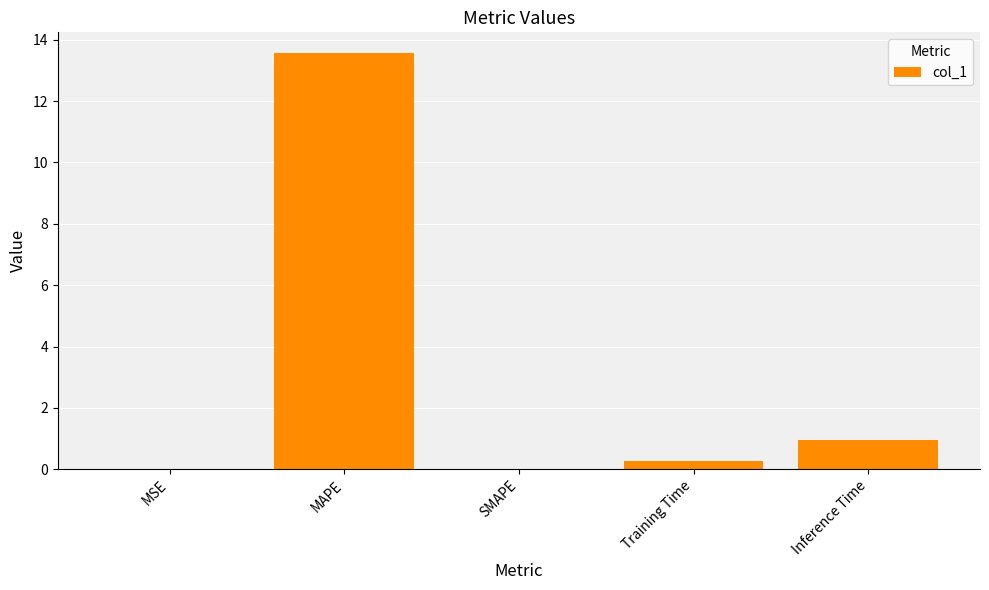

The chart shows a value of 0.0 at SMAPE. True or false?

True